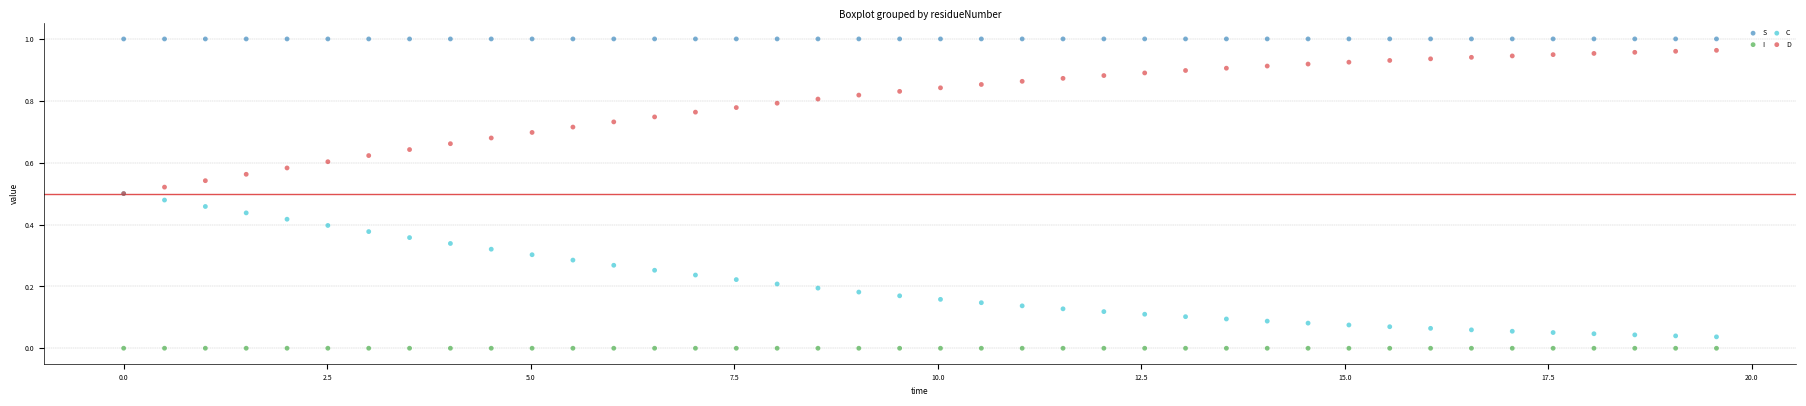

Which series contains the lowest Y value?

I